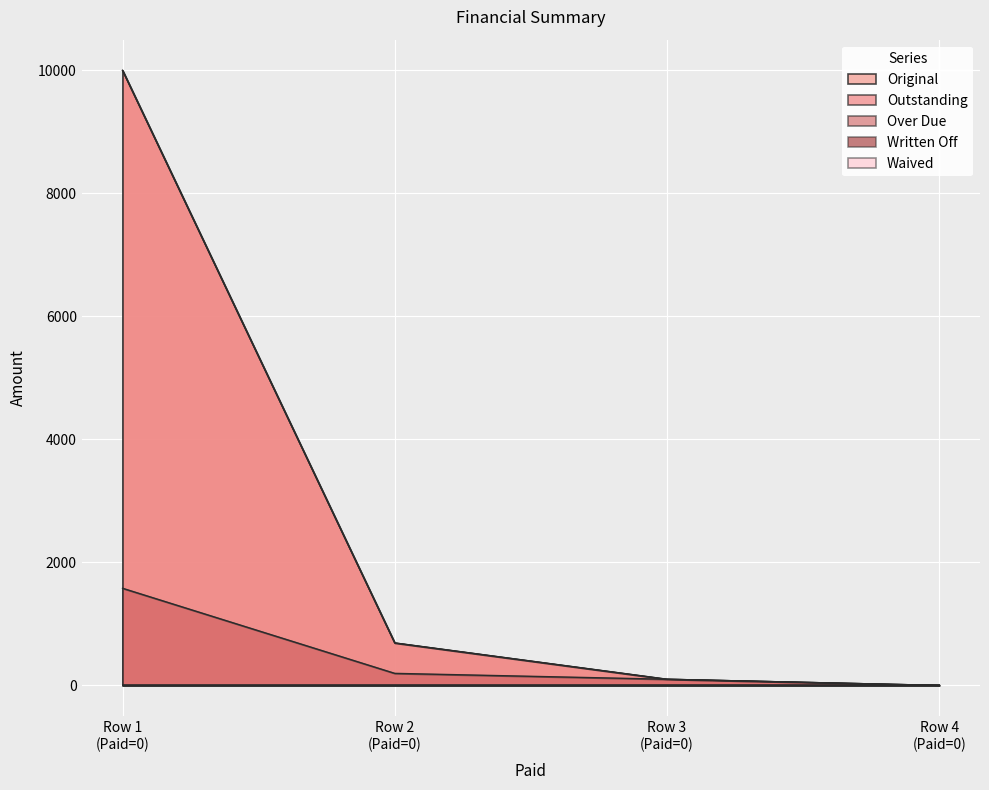

At how many categories does at least one series exceed 8939?

1